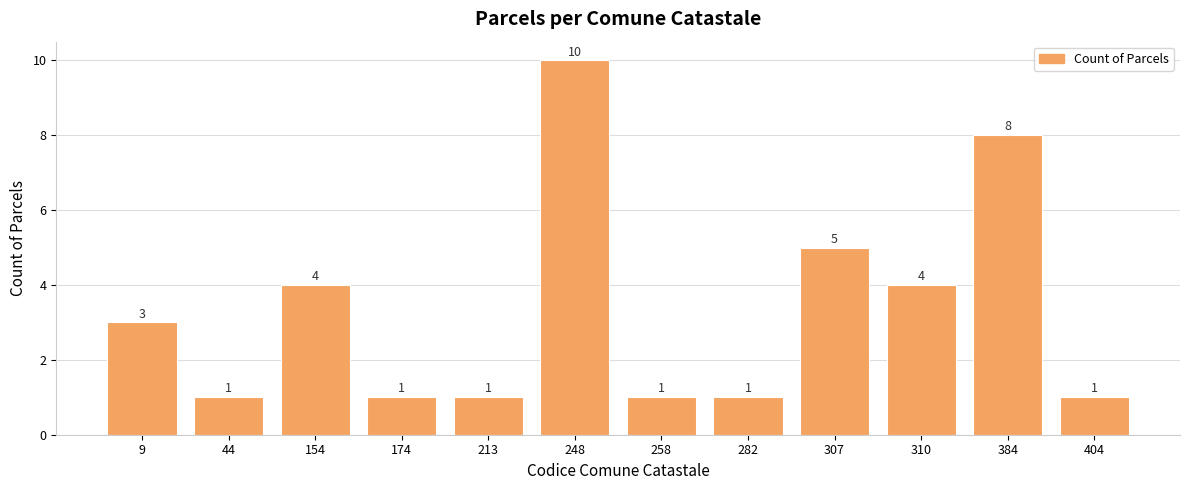

The value at 154 is 4. True or false?

True